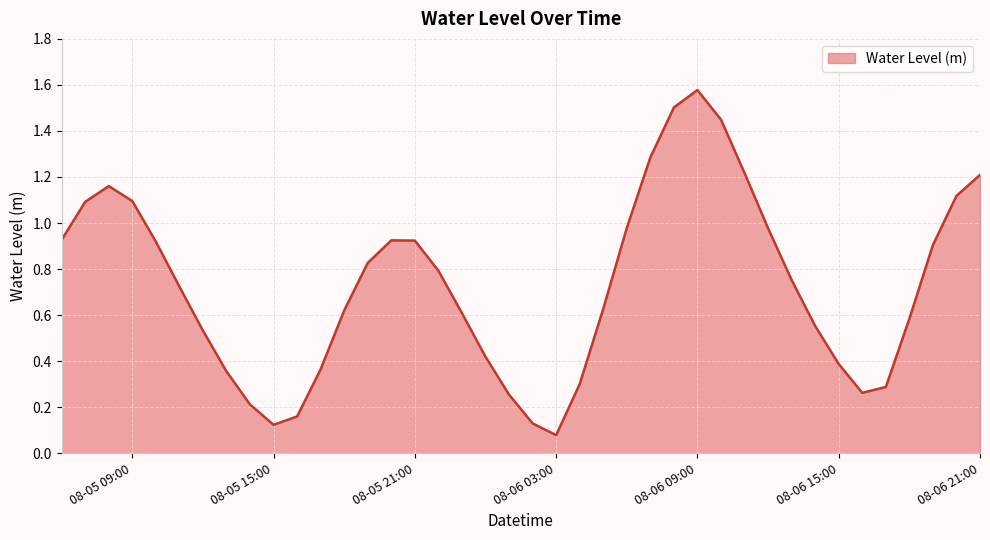

Rank the categories by value from lowest to highest.

2025-08-06 03:00:00, 2025-08-05 15:00:00, 2025-08-06 02:00:00, 2025-08-05 16:00:00, 2025-08-05 14:00:00, 2025-08-06 01:00:00, 2025-08-06 16:00:00, 2025-08-06 17:00:00, 2025-08-06 04:00:00, 2025-08-05 13:00:00, 2025-08-05 17:00:00, 2025-08-06 15:00:00, 2025-08-06 00:00:00, 2025-08-05 12:00:00, 2025-08-06 14:00:00, 2025-08-06 18:00:00, 2025-08-05 23:00:00, 2025-08-05 18:00:00, 2025-08-06 05:00:00, 2025-08-05 11:00:00, 2025-08-06 13:00:00, 2025-08-05 22:00:00, 2025-08-05 19:00:00, 2025-08-06 19:00:00, 2025-08-05 10:00:00, 2025-08-05 21:00:00, 2025-08-05 20:00:00, 2025-08-05 06:00:00, 2025-08-06 12:00:00, 2025-08-06 06:00:00, 2025-08-05 07:00:00, 2025-08-05 09:00:00, 2025-08-06 20:00:00, 2025-08-05 08:00:00, 2025-08-06 21:00:00, 2025-08-06 11:00:00, 2025-08-06 07:00:00, 2025-08-06 10:00:00, 2025-08-06 08:00:00, 2025-08-06 09:00:00